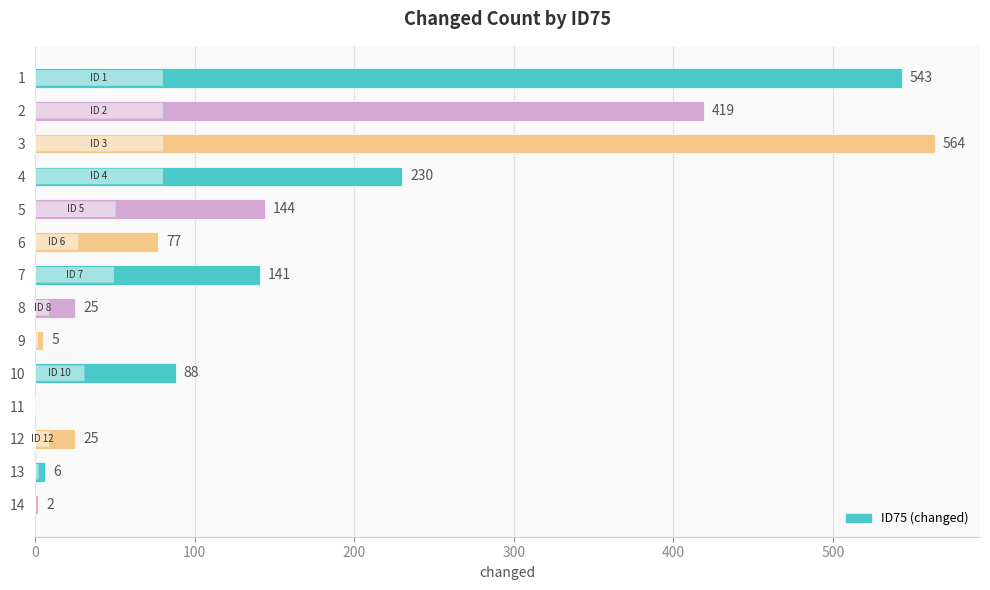

At which category does the chart reach its peak across all series?

3